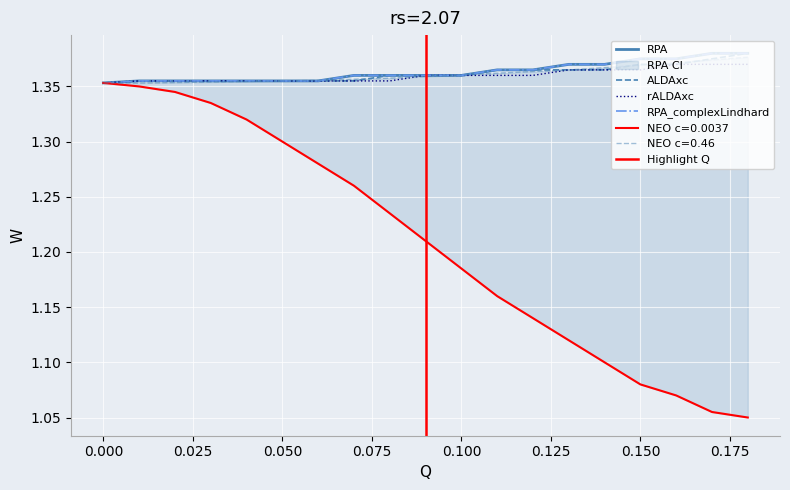

At which label is NEO c=0.46 closest to 1?

0.01